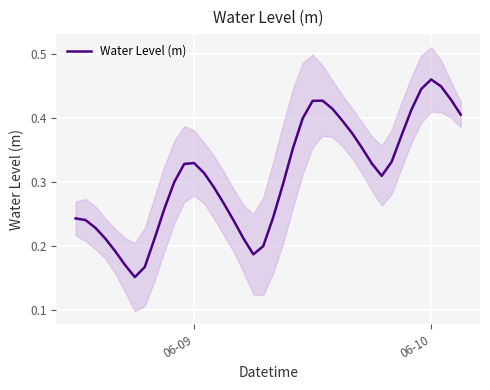

What is the value of the 21st point from the left?

0.2